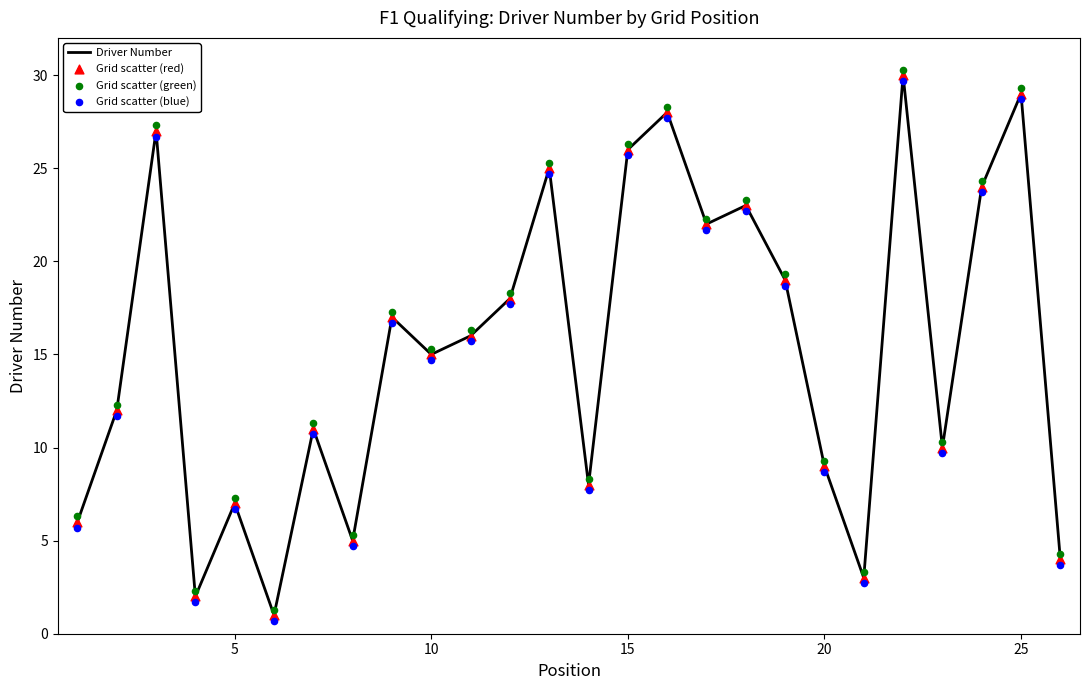

True or false: Driver Number has a value of 13 at 20.

False